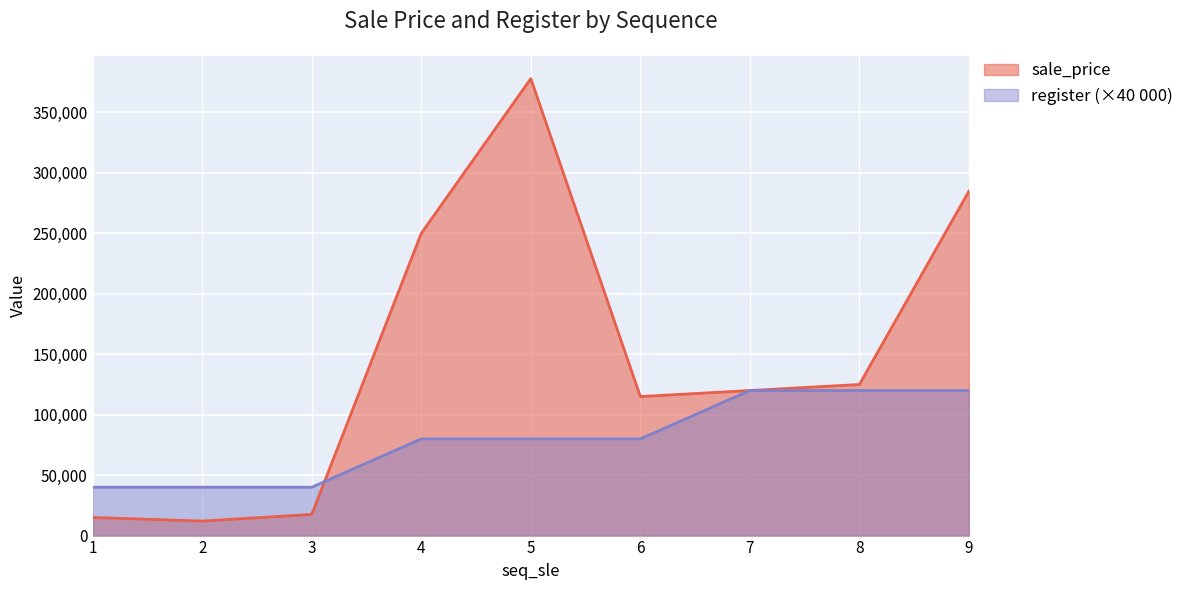

At how many categories does at least one series exceed 37755?

9